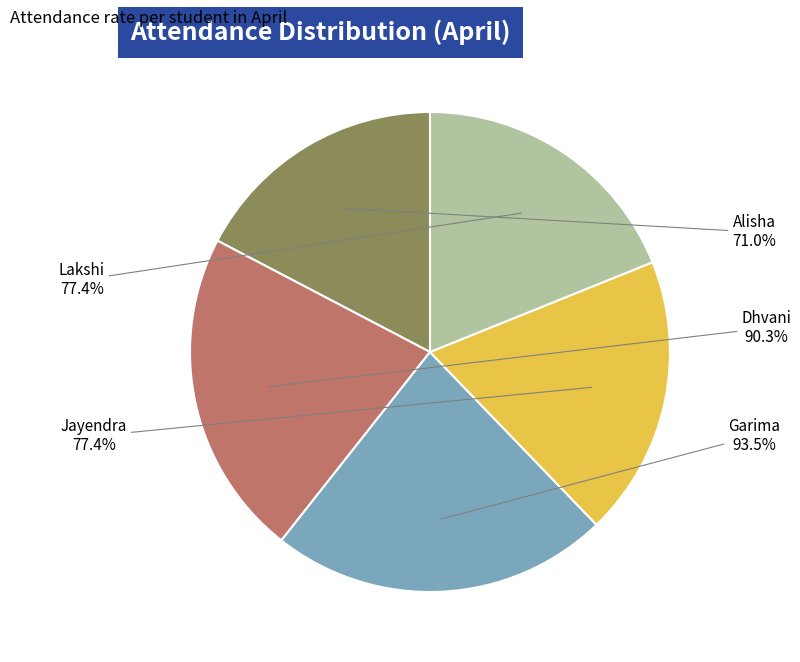

Which slice is the smallest?

Alisha